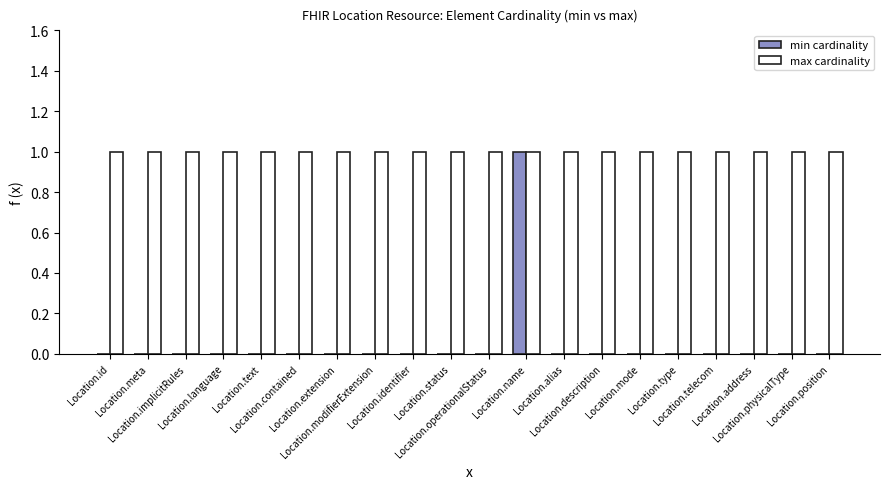

Reading left to right, what are all the values shown in this chart?

min cardinality: 0	0	0	0	0	0	0	0	0	0	0	1	0	0	0	0	0	0	0	0
max cardinality: 1	1	1	1	1	1	1	1	1	1	1	1	1	1	1	1	1	1	1	1